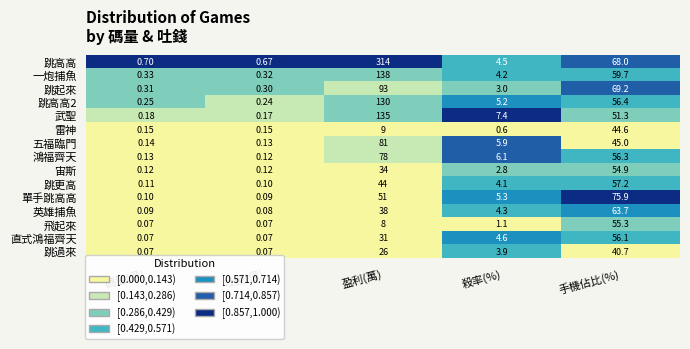

At which label is 單手跳高高 closest to 37?

盈利(萬)